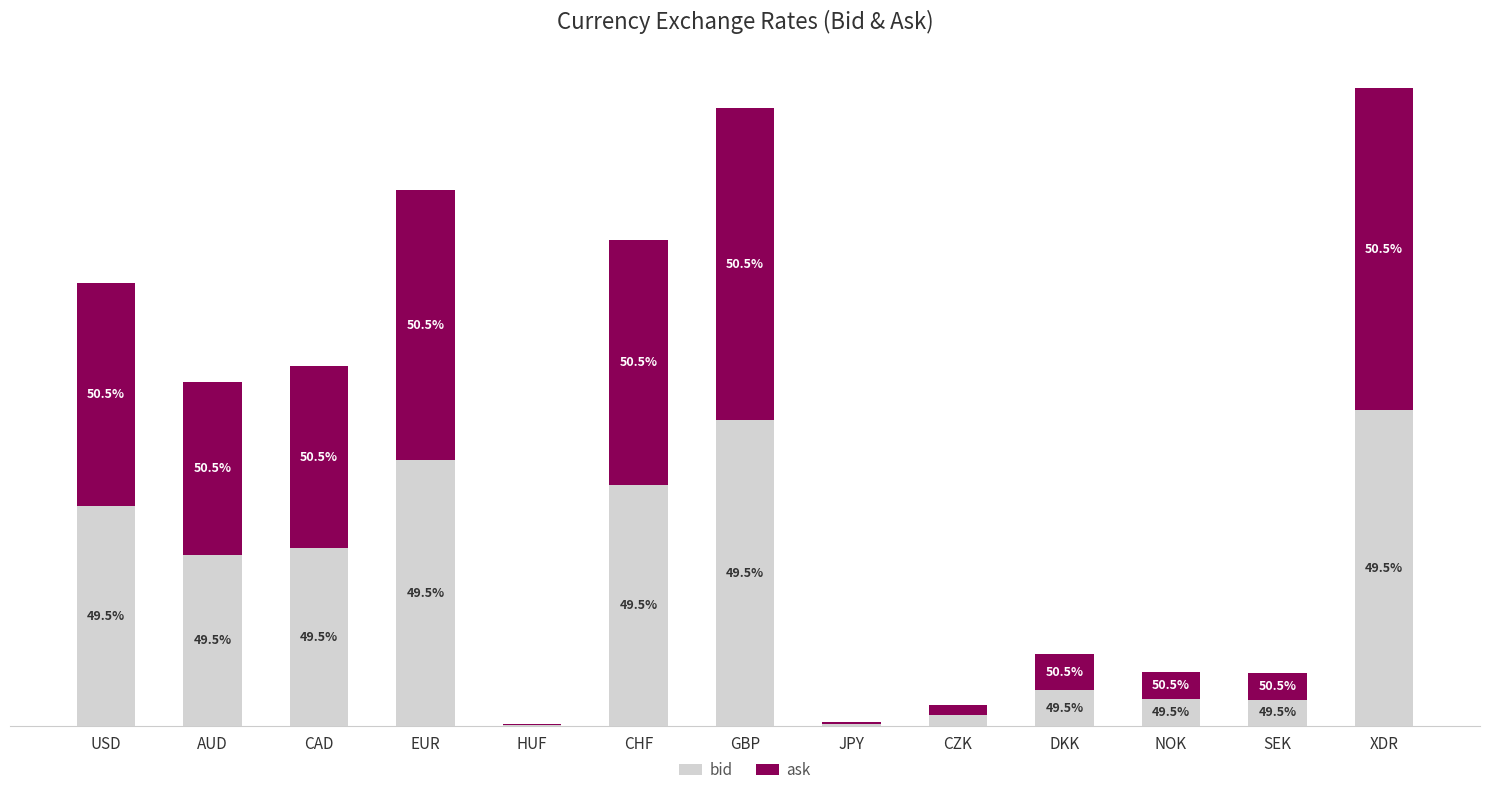

Rank the series by their average value, from lowest to highest.

bid, ask